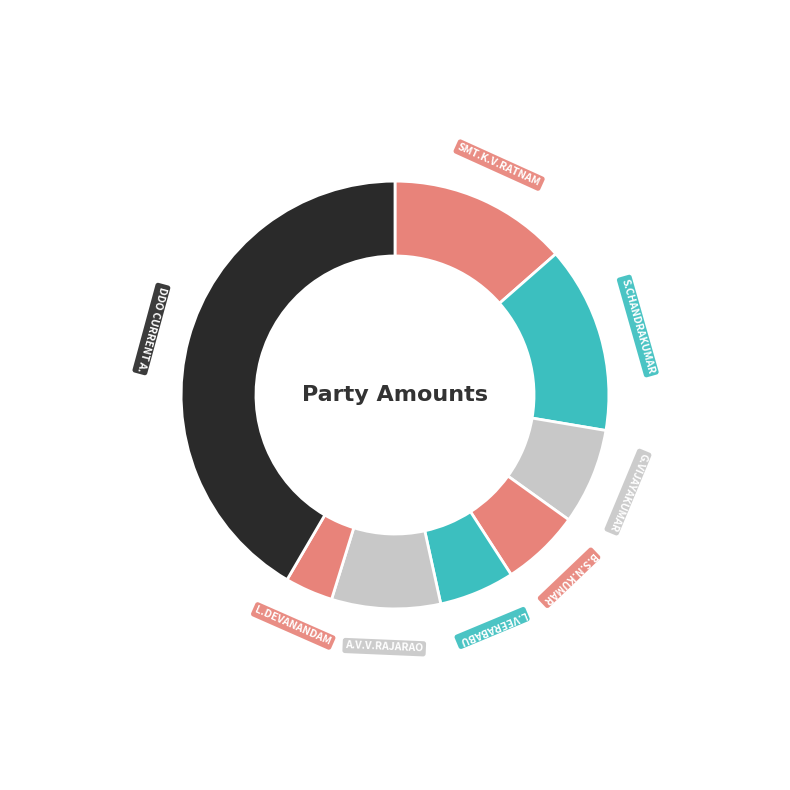

To the nearest percent, what is the difference between the largest and smallest slice percentages?

38%